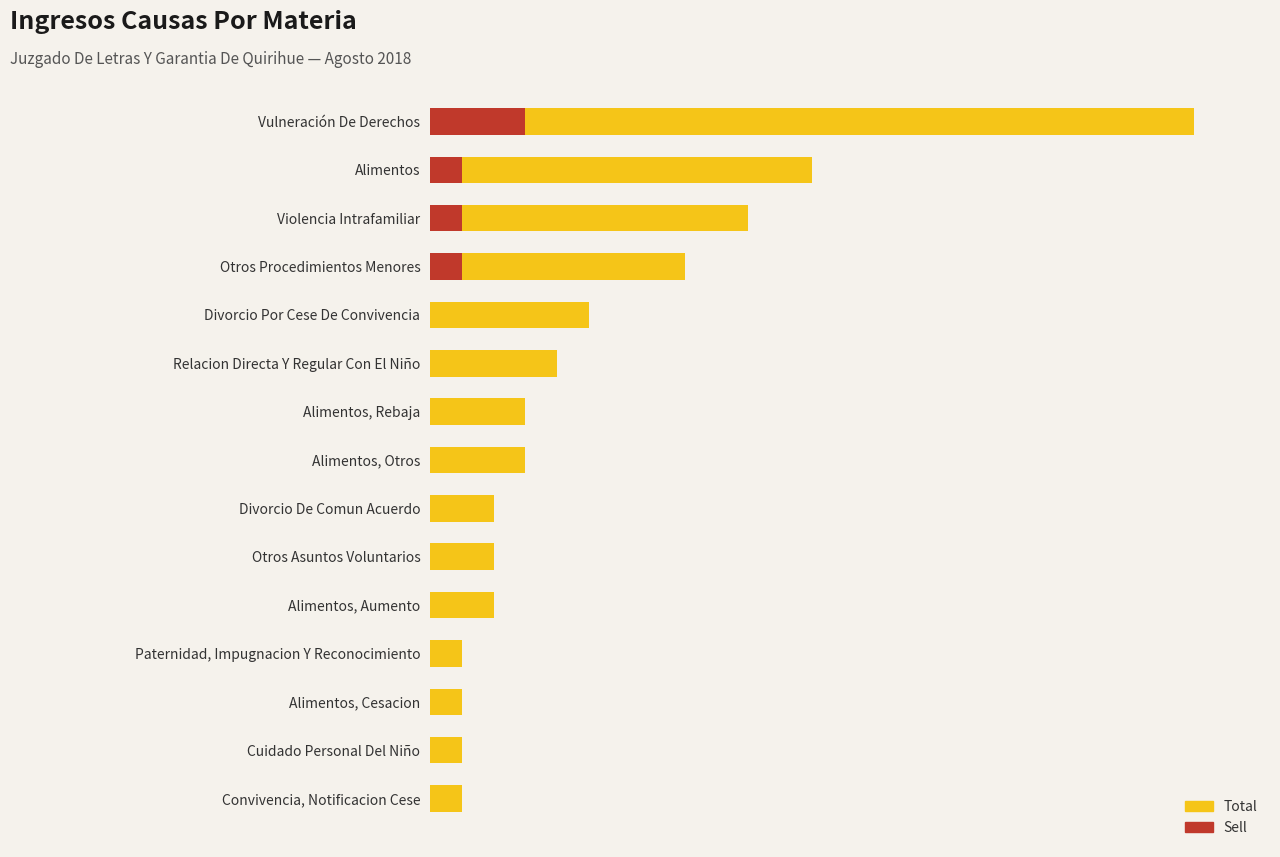

How many data points does each series have?

15